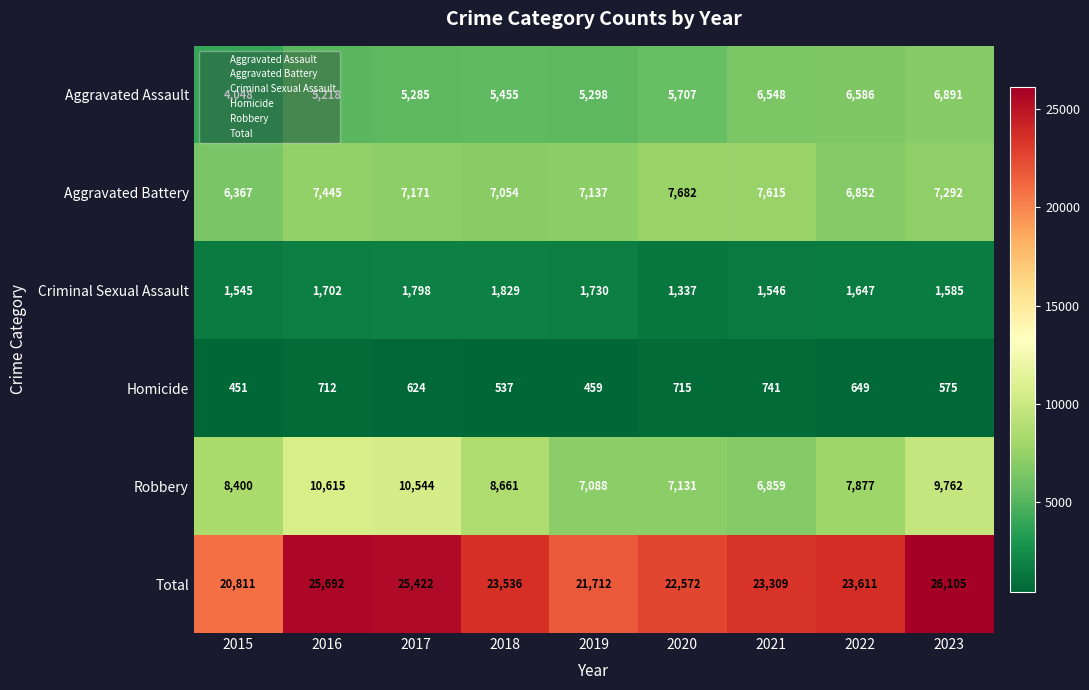

What is the sum of the Homicide values at 2020 and 2016?

1427